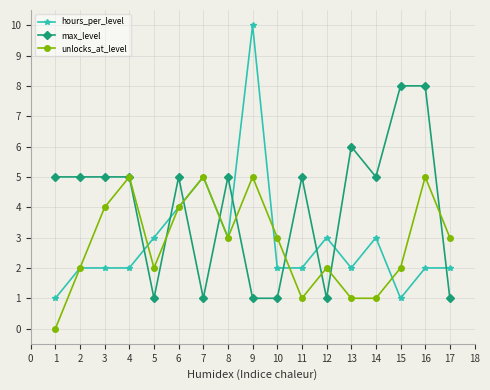

The value of max_level at 5 is 0. True or false?

False